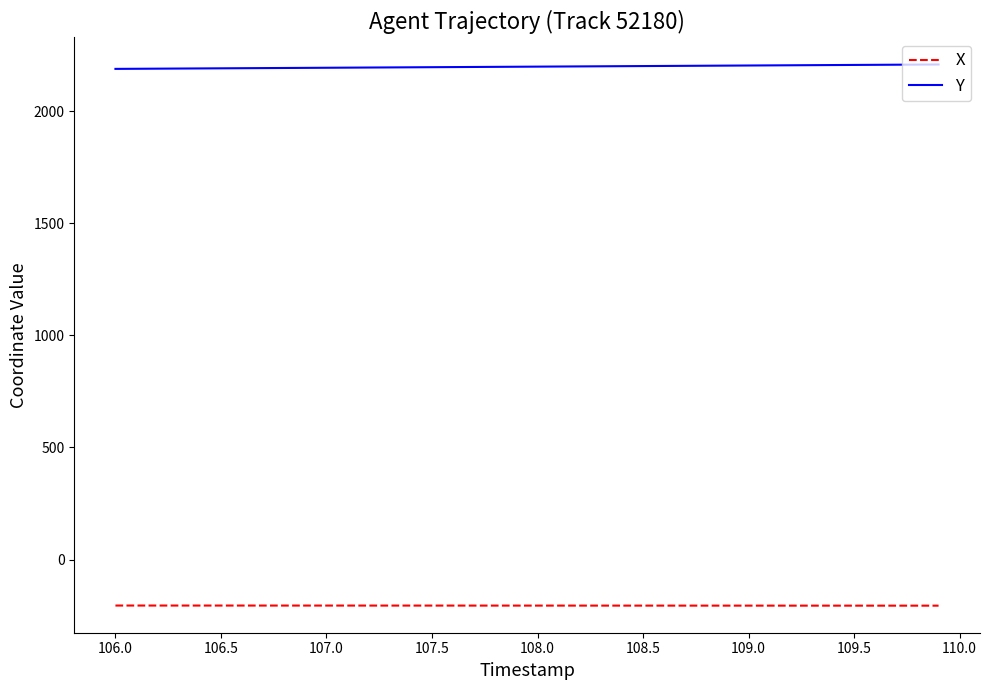

List the series in order of their overall mean, highest first.

Y, X